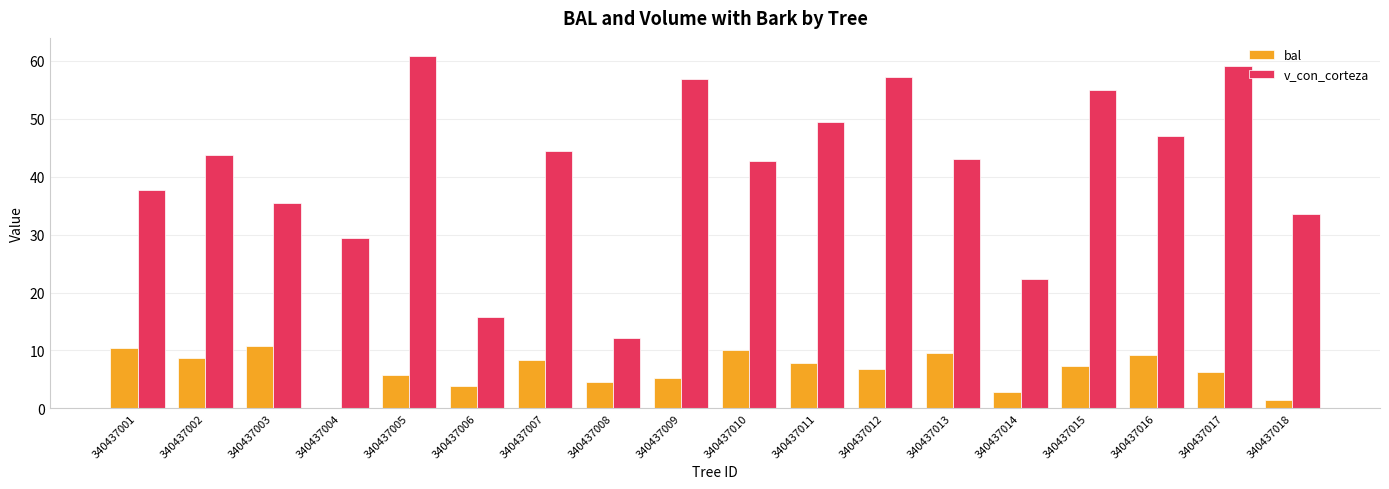

How many groups of bars are there?

18